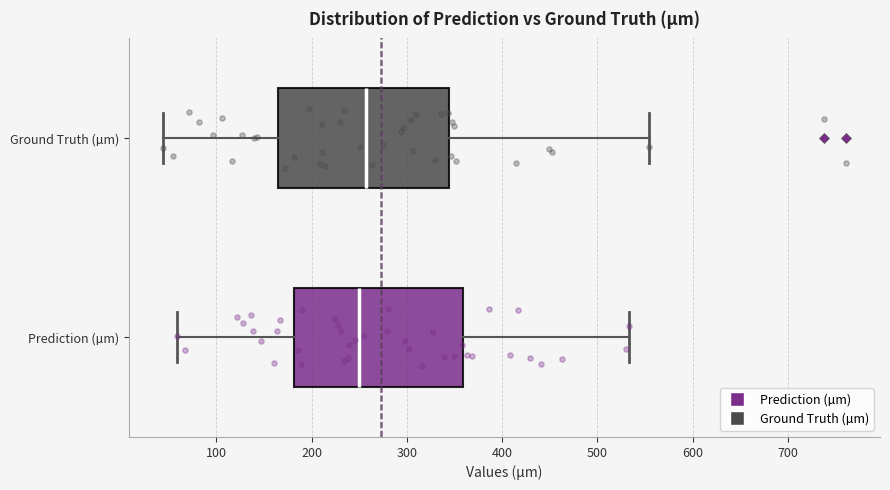

Where is the right edge of the box for Ground Truth (µm) on the x-axis? The values are not printed on the chart, so give them approximately, as read against the axis.

340